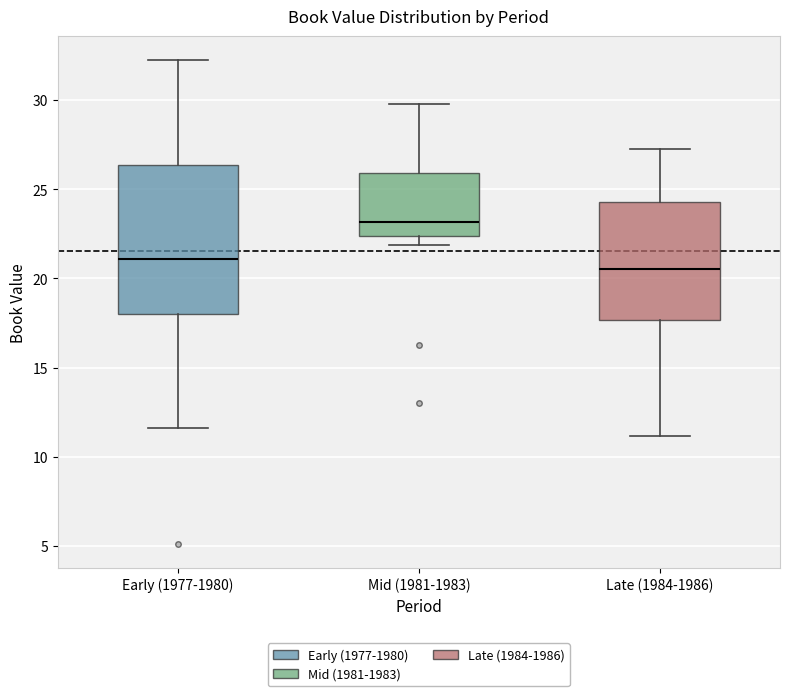

Which box has the highest median line?

Mid (1981-1983)